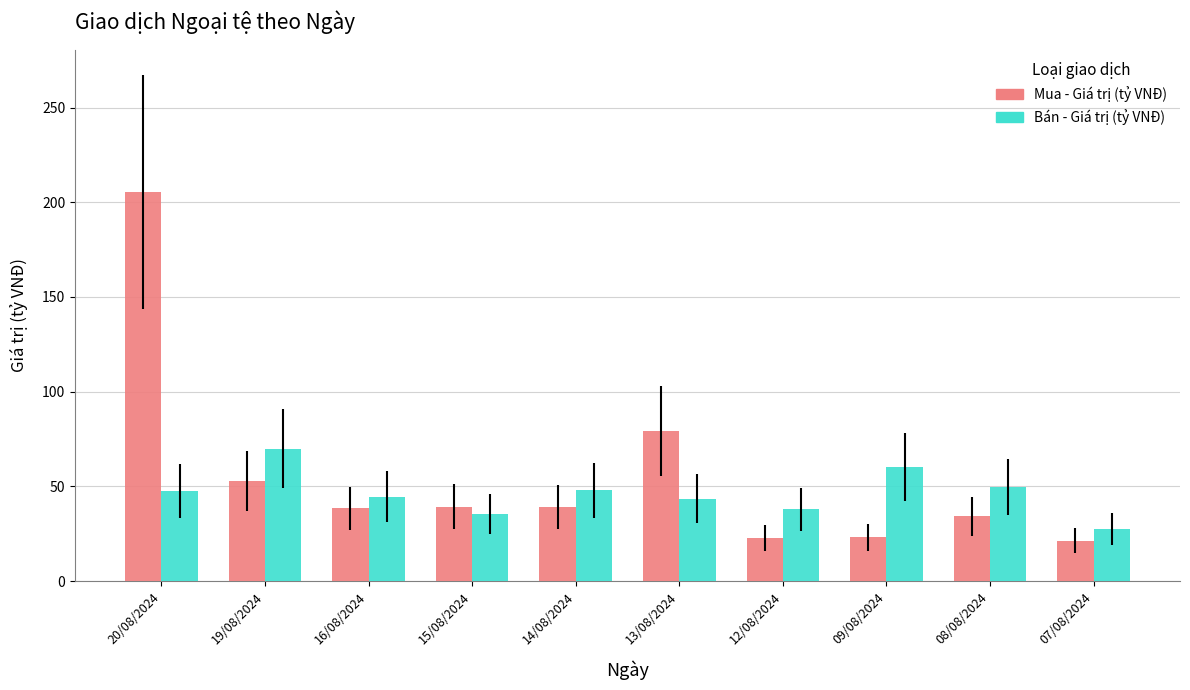

The Mua - Giá trị (tỷ VNĐ) series shows 57.0 at 14/08/2024. True or false?

False